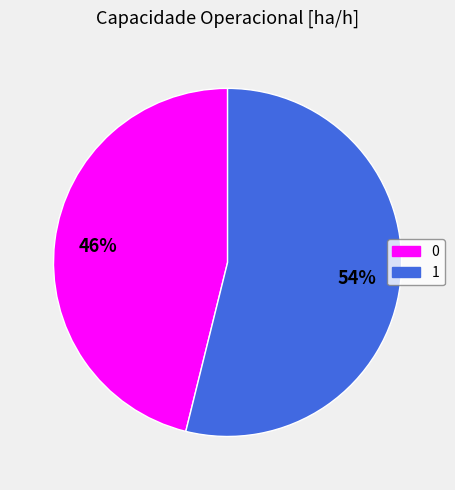

Rank the categories by value from highest to lowest.

1, 0